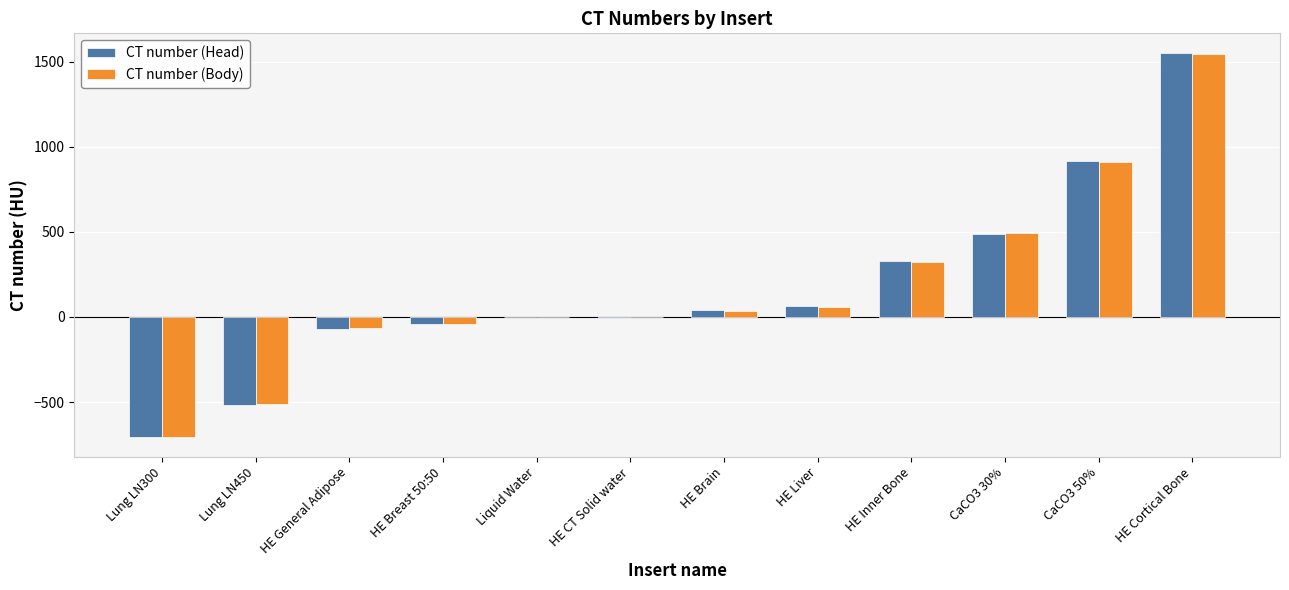

What is the sum of all CT number (Head) values?

2055